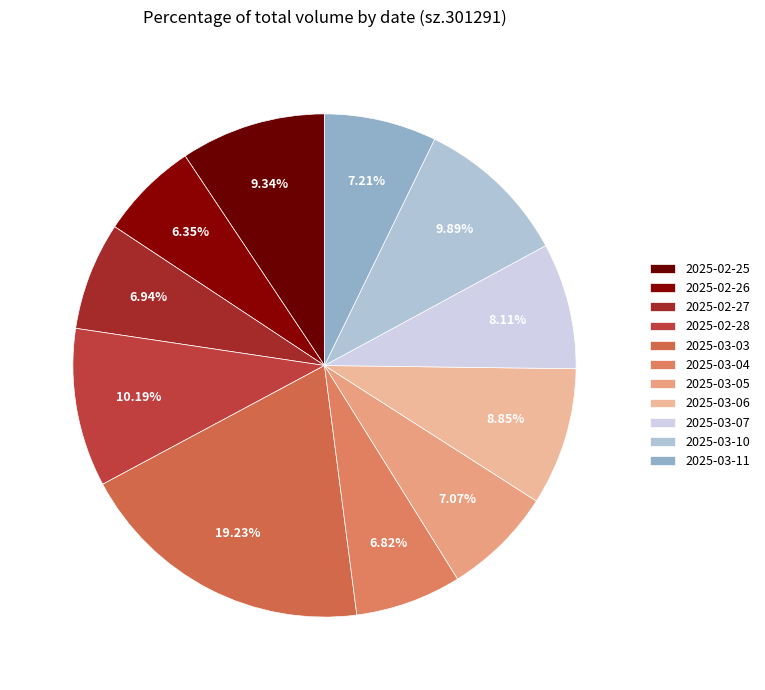

Is it true that 2025-03-07 is 8% of the pie?

True